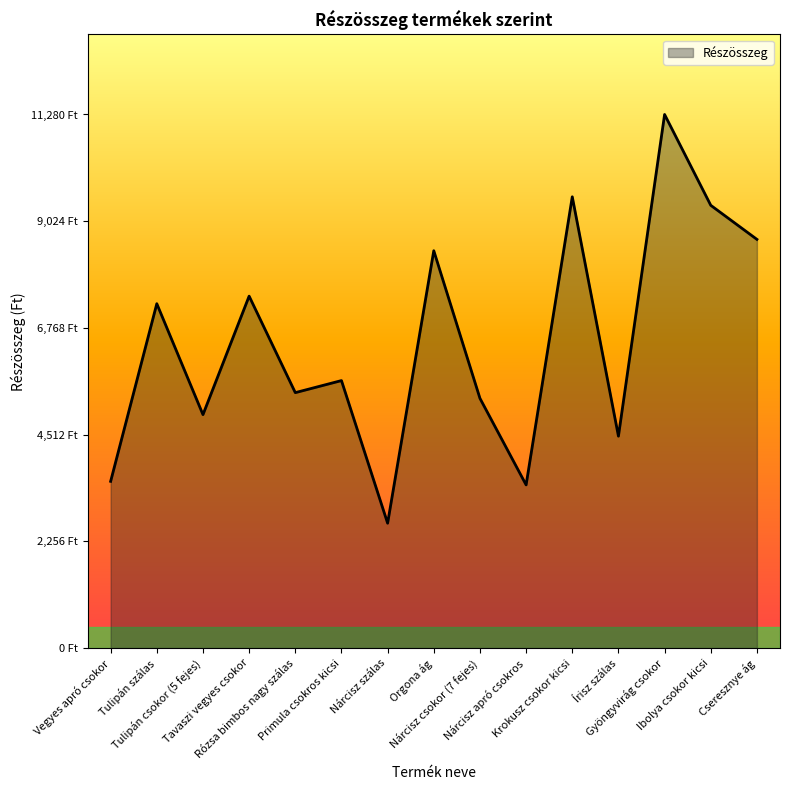

At which category does the data reach its first local valley?

Tulipán csokor (5 fejes)